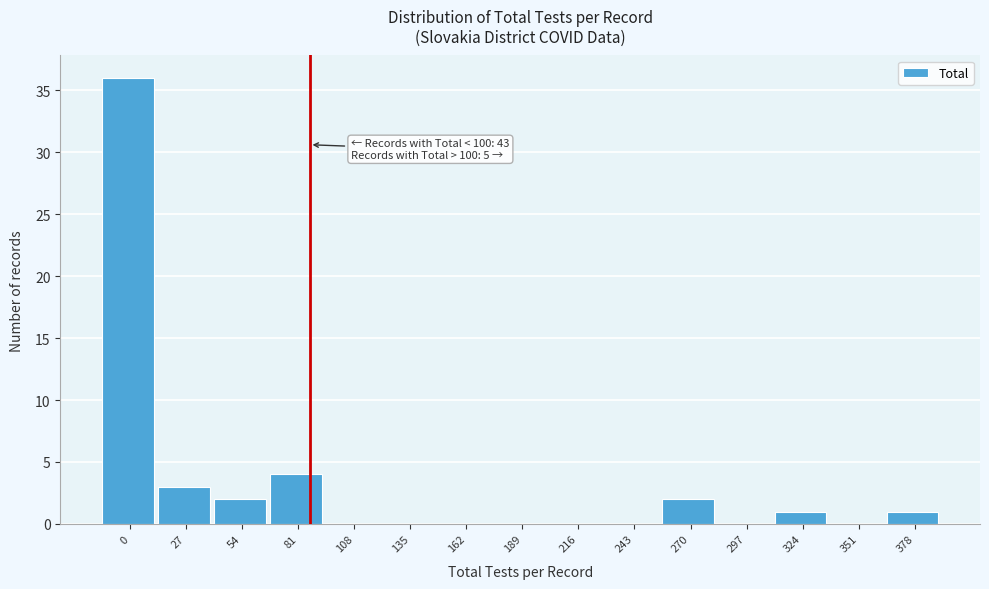

Reading left to right, extract all data points from this chart.

0=36	27=3	54=2	81=4	108=0	135=0	162=0	189=0	216=0	243=0	270=2	297=0	324=1	351=0	378=1